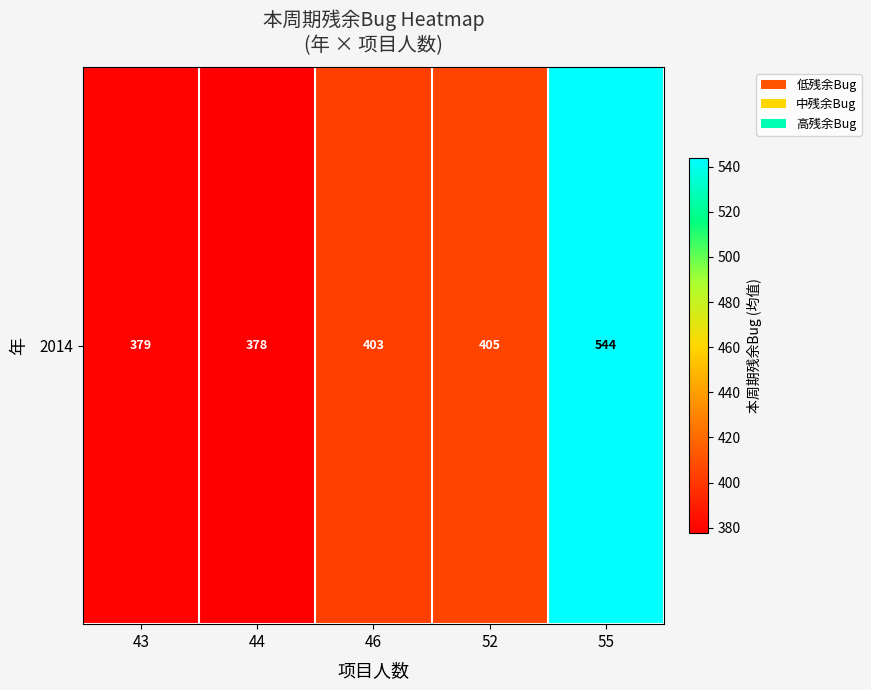

Read the value at 46.

403.2